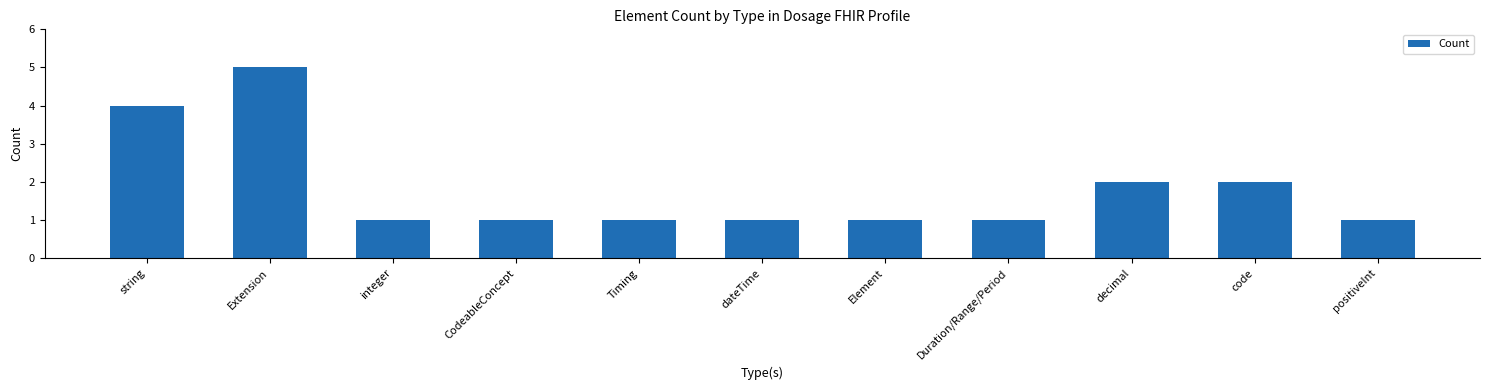

Which label corresponds to the largest value in the chart?

Extension